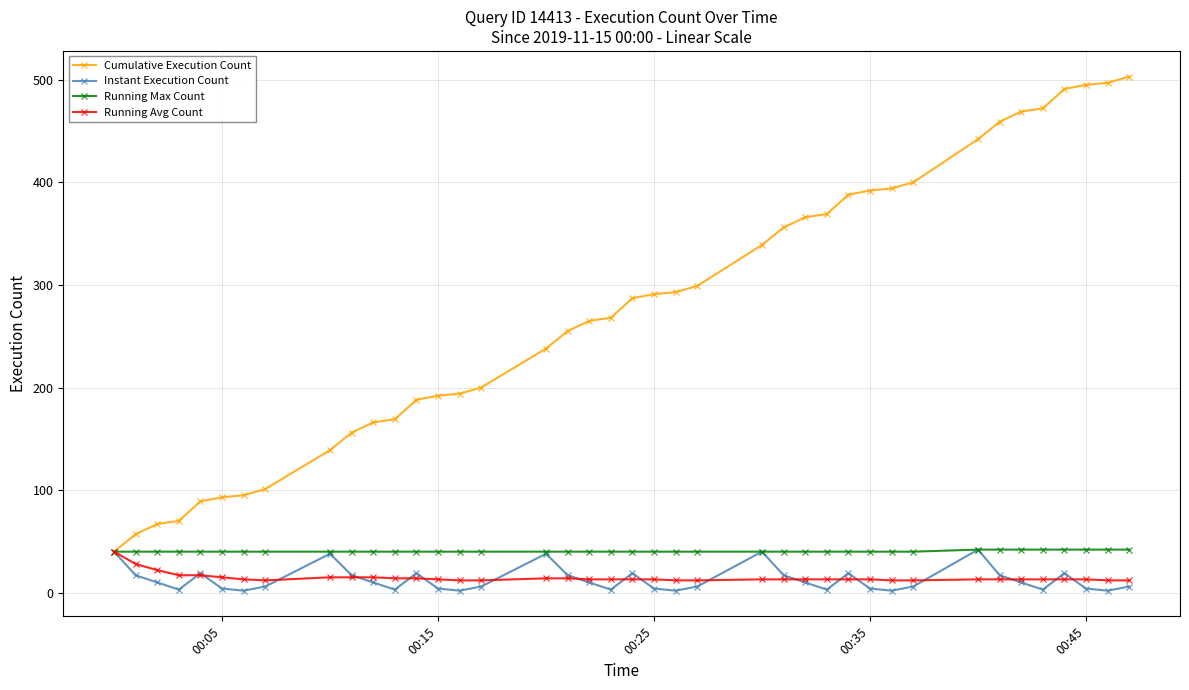

Which series has the largest total across all categories?

Cumulative Execution Count